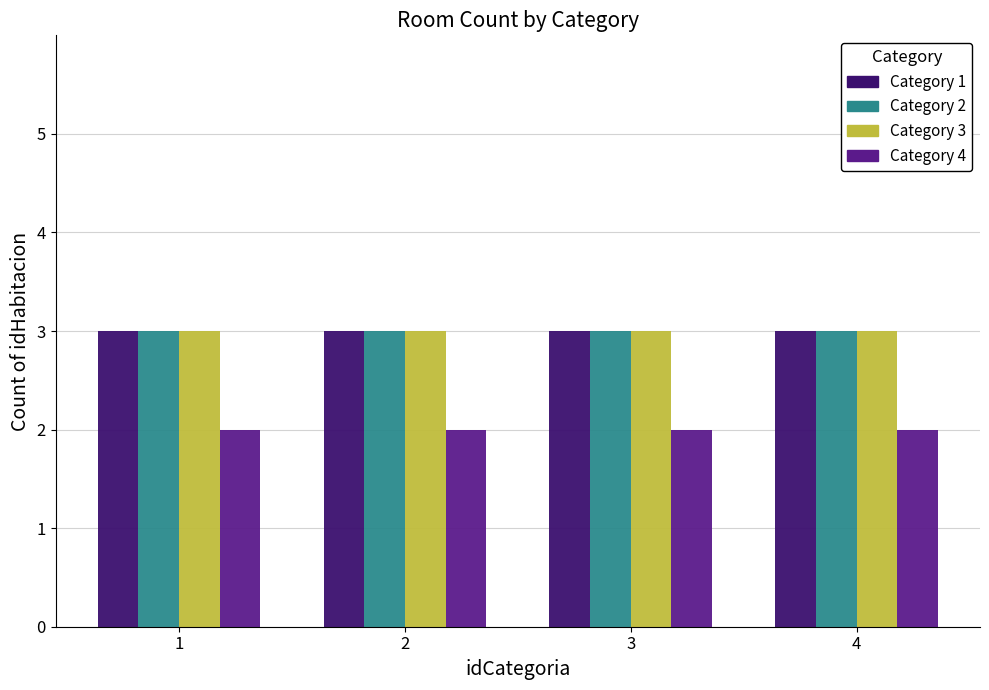

Is the value of Category 3 at 1 greater than the value of Category 4 at 2?

Yes